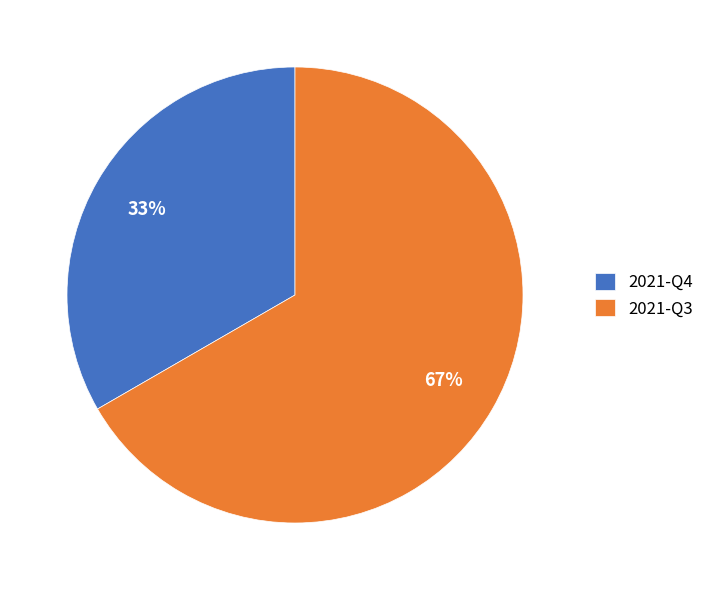

To the nearest percent, what is the average slice percentage?

50%